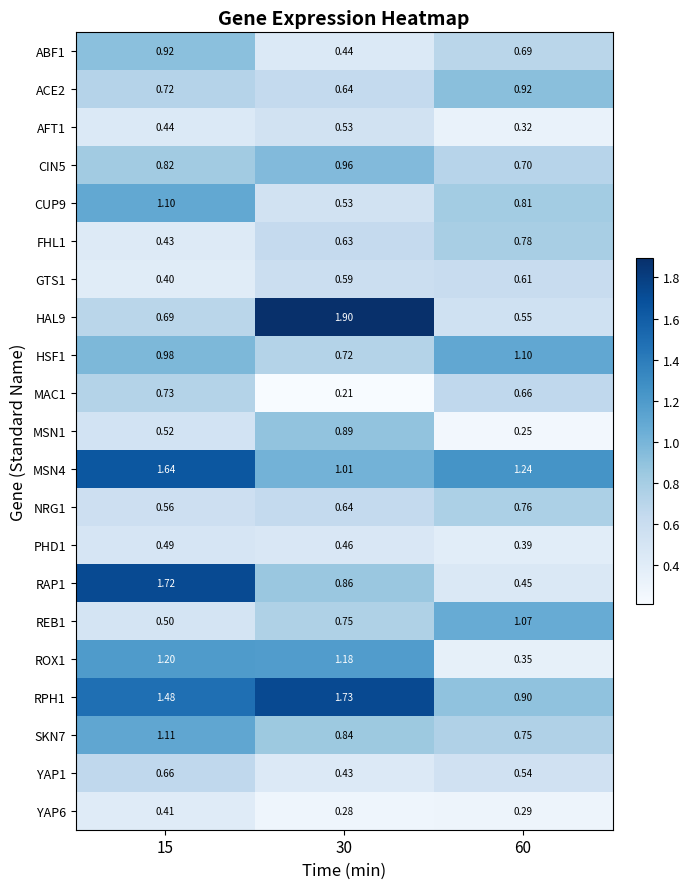

Is the value of YAP6 at 30 greater than the value of MSN1 at 60?

Yes